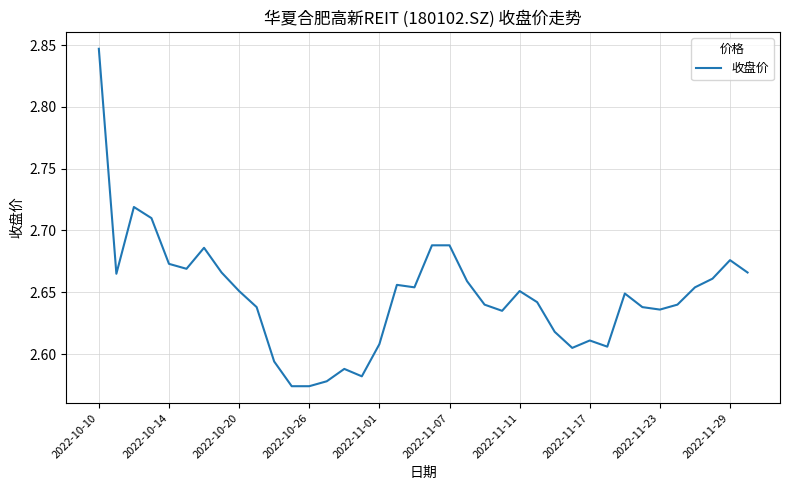

What is the difference between the maximum and minimum values?

0.3